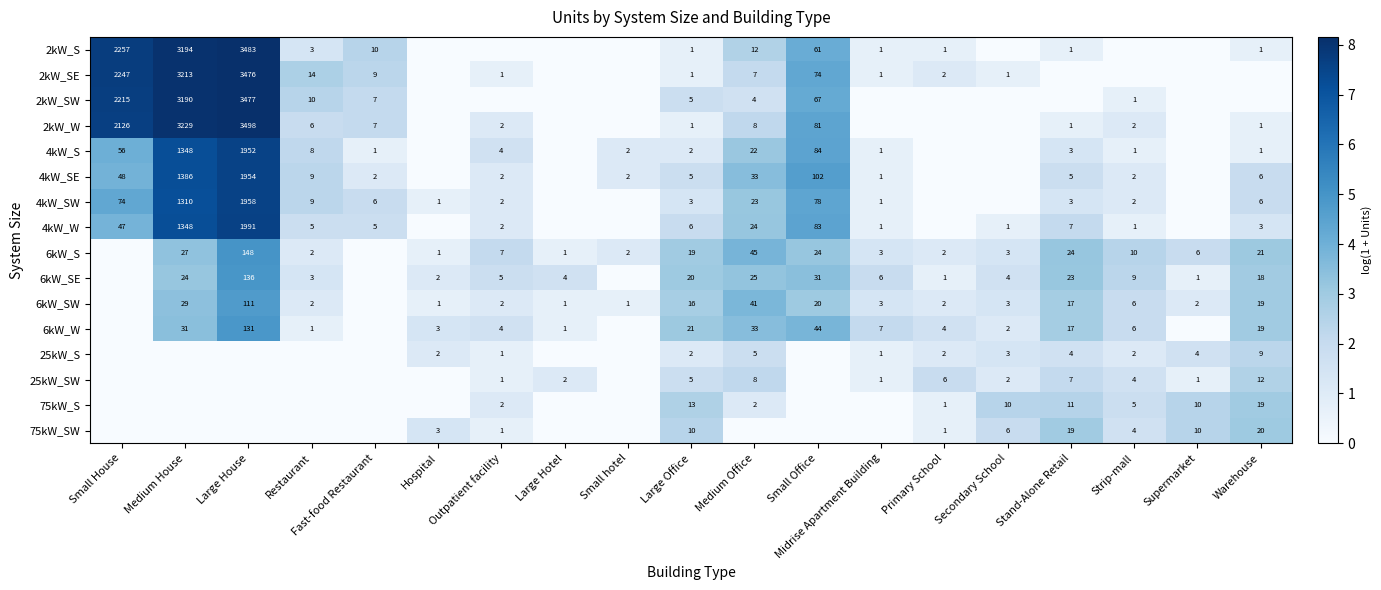

The value of 4kW_S at Warehouse is 0. True or false?

False